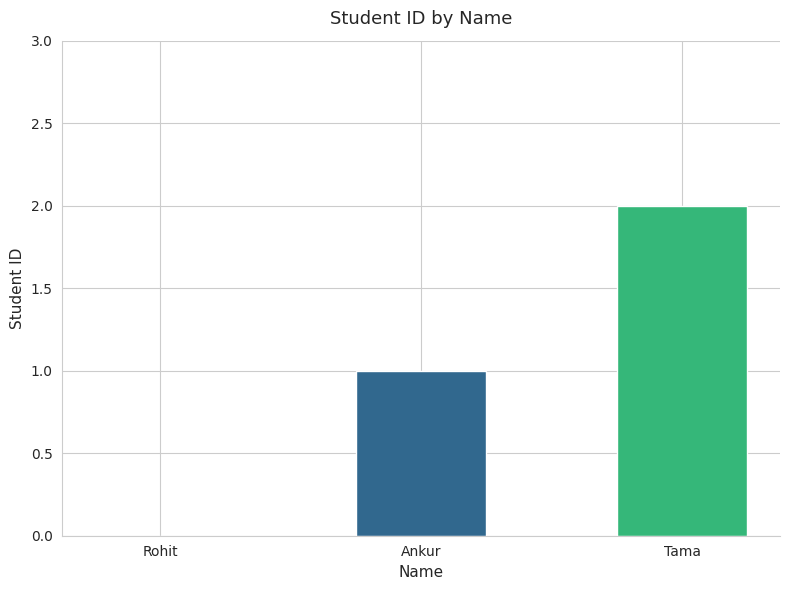

Reading left to right, list all the values displayed in this chart.

0	1	2